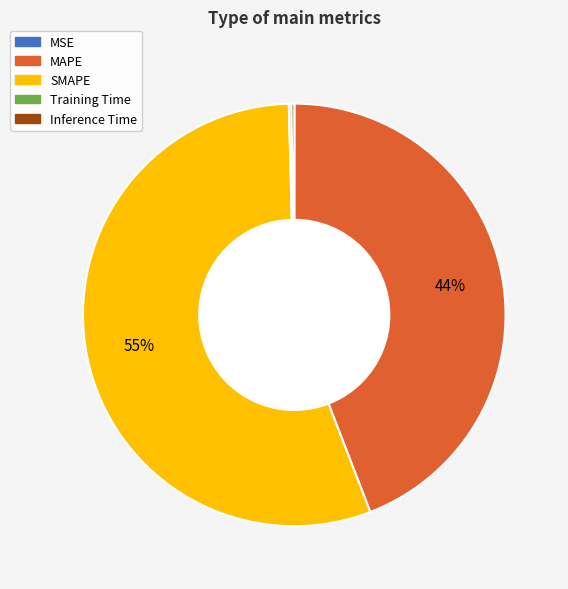

Is there any slice that represents more than half of the pie?

Yes